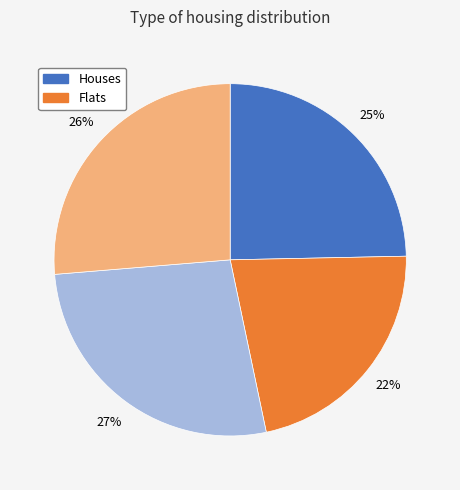

Is there a majority slice in this chart?

No